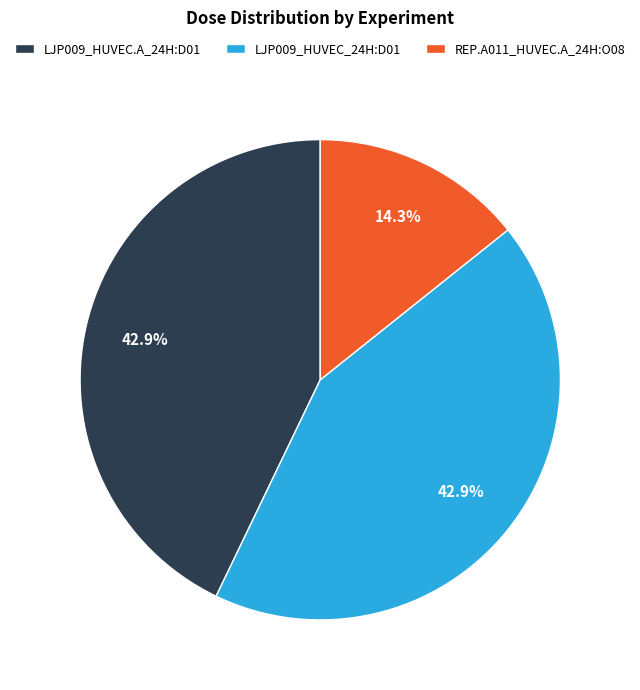

To the nearest percent, what portion does LJP009_HUVEC.A_24H:D01 represent?

43%